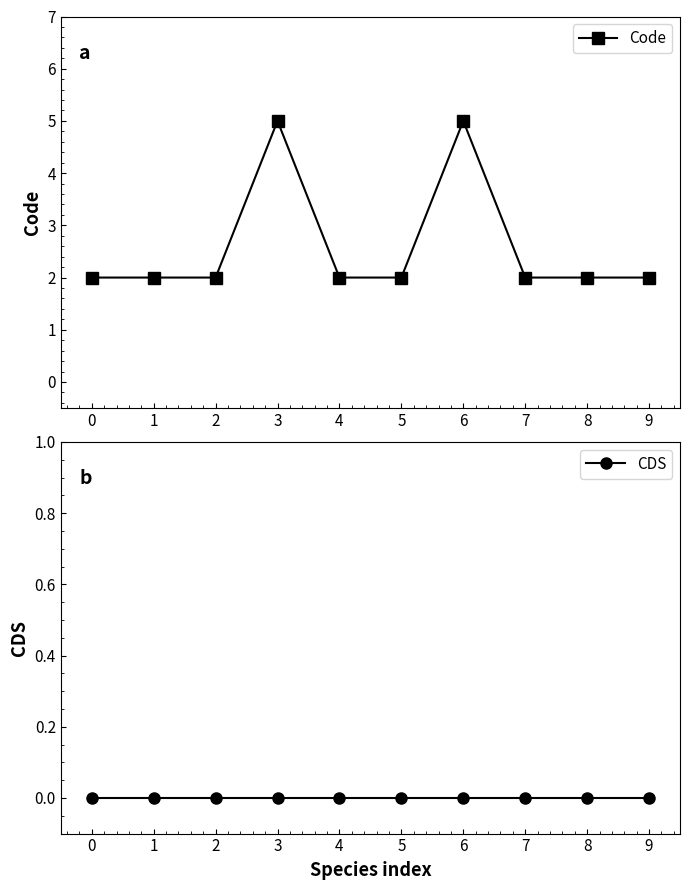

How many distinct data groups are displayed?

2